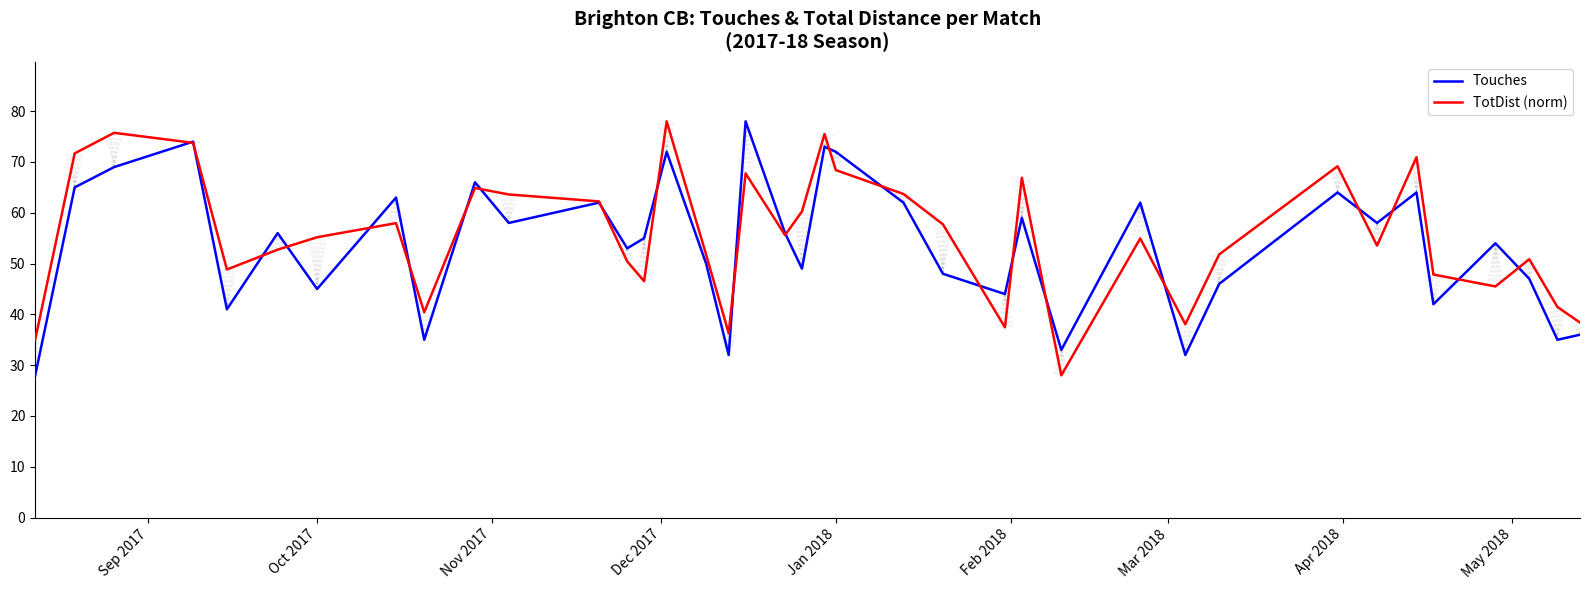

What is the maximum value shown in the chart?

78.0